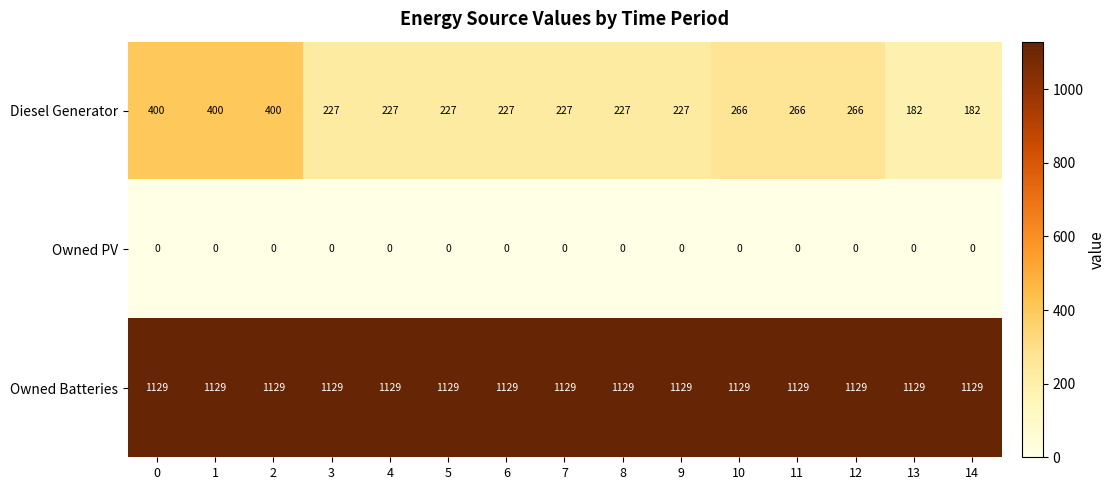

At how many categories does at least one series exceed 919?

15